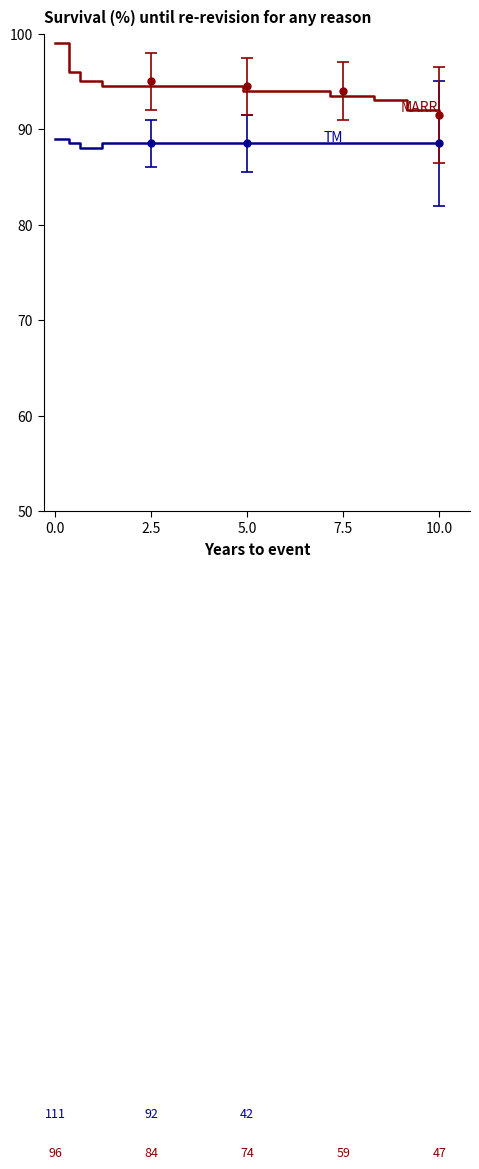

What is the minimum value shown in the chart?

88.0